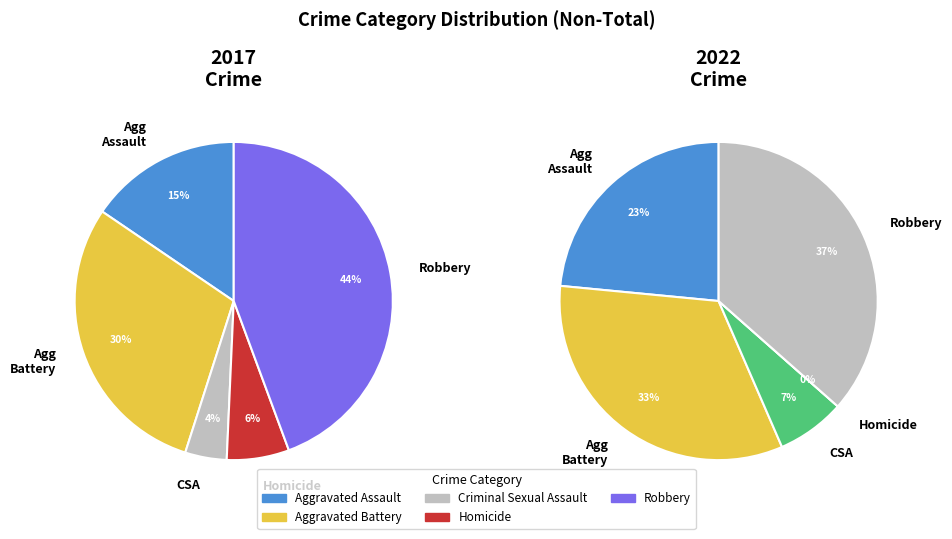

To the nearest percent, what is the difference between the largest and smallest slice percentages?

37%